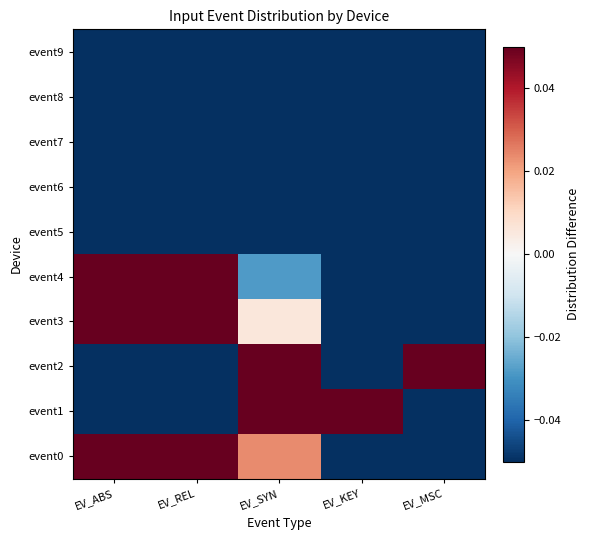

Rank the series at EV_REL from highest to lowest value.

event0, event4, event3, event1, event2, event5, event6, event7, event8, event9